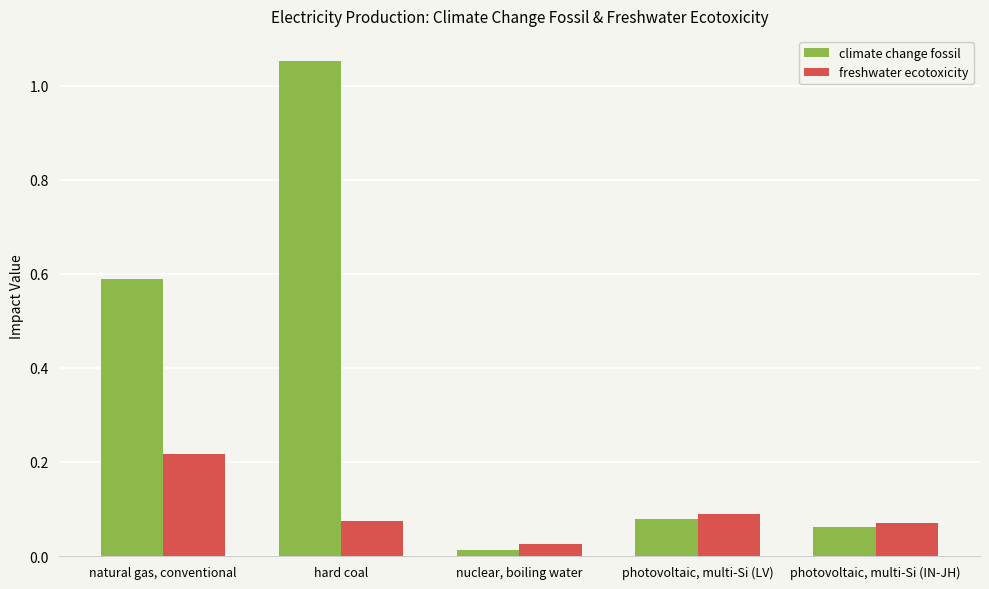

How many bars are there in each group?

2